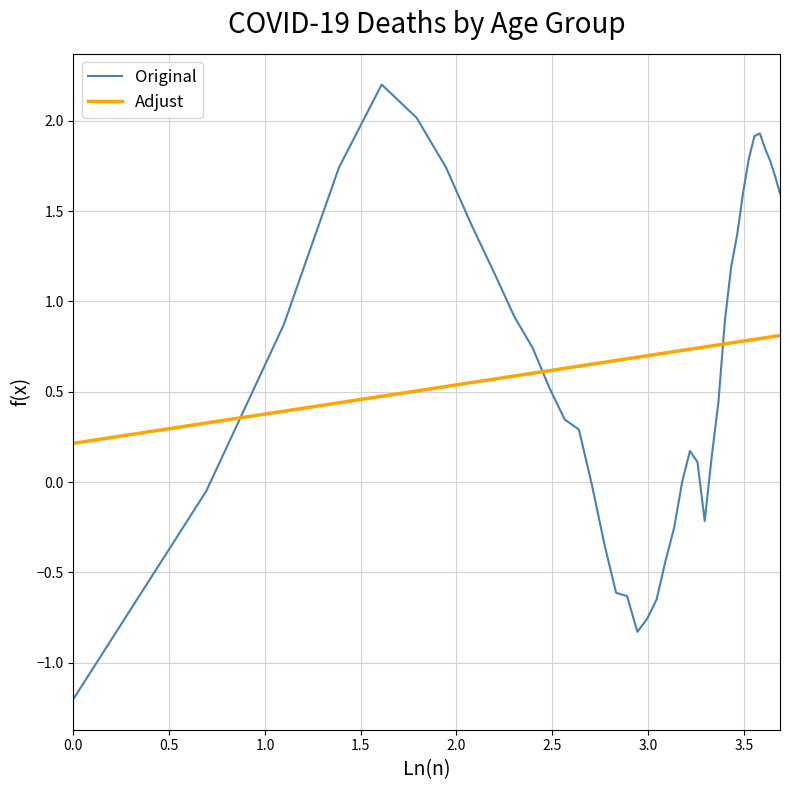

What is the minimum value shown in the chart?

-1.2